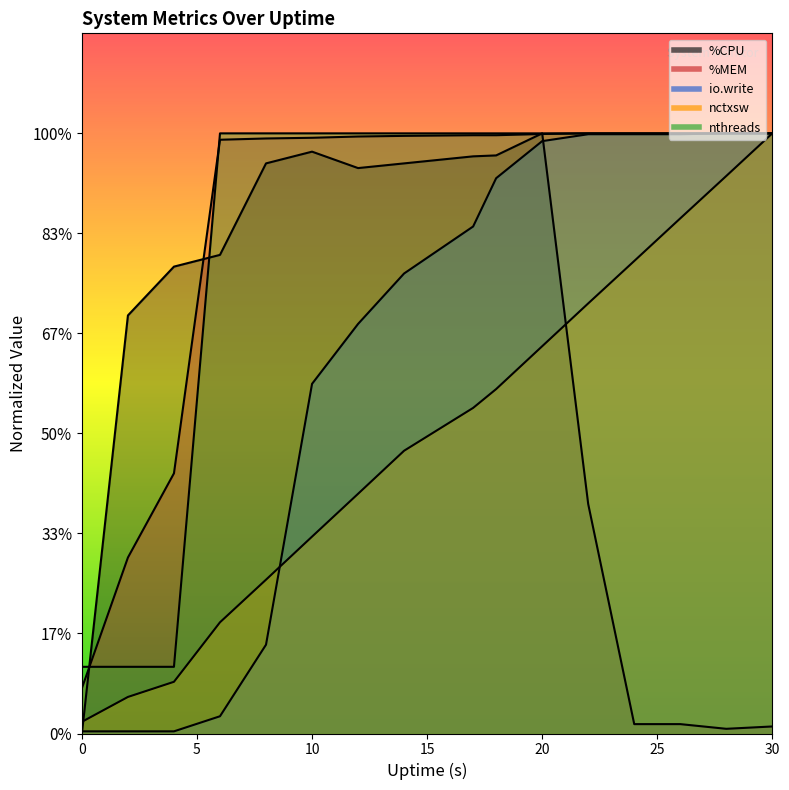

At 0, list the series in order from largest to smallest.

nthreads, %MEM, nctxsw, io.write, %CPU